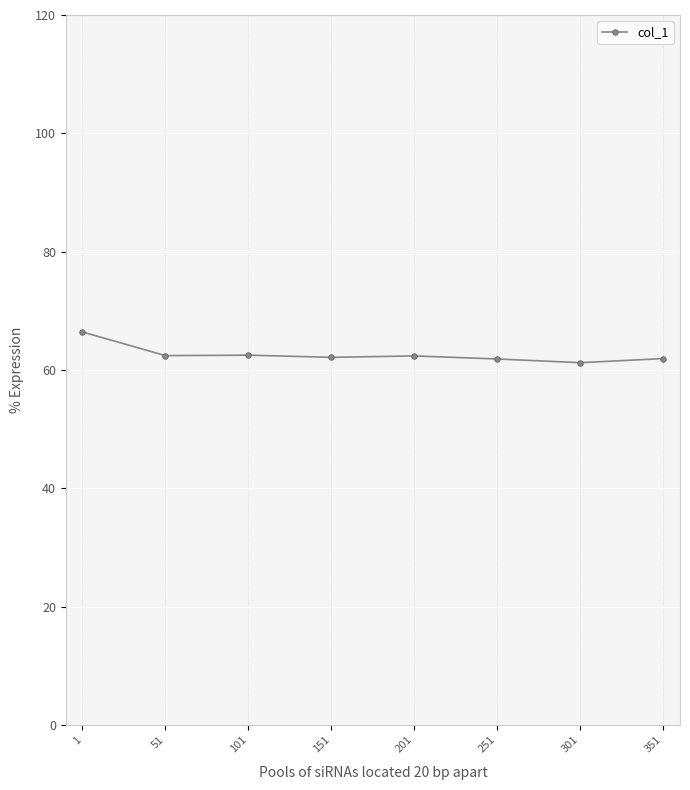

At which label does the data first exceed 62?

1